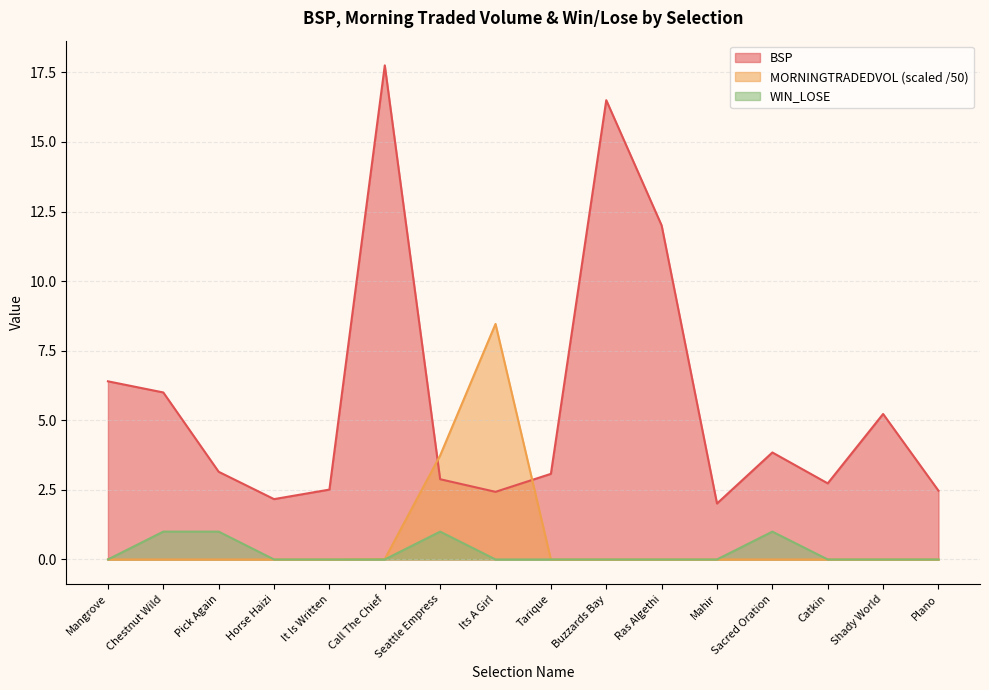

At which label is WIN_LOSE closest to 0?

Mangrove